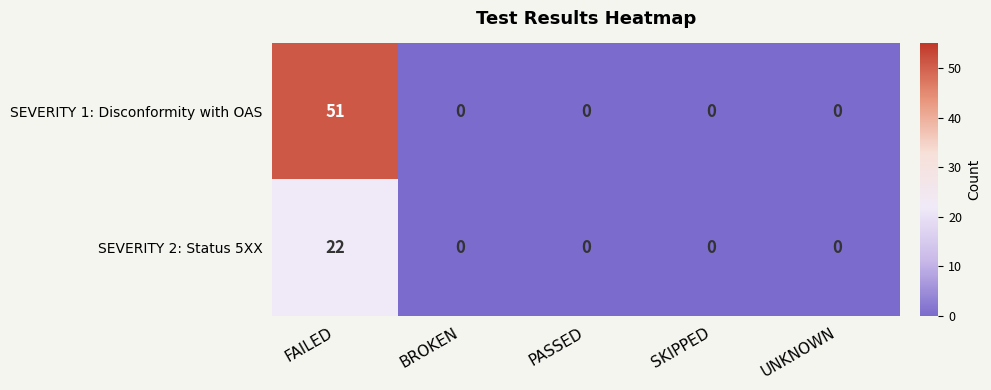

True or false: SEVERITY 2: Status 5XX has a value of 0 at SKIPPED.

True